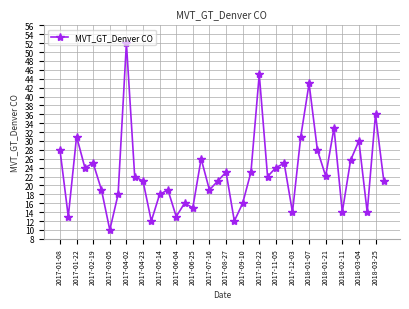

What is the smallest value displayed?

10.0